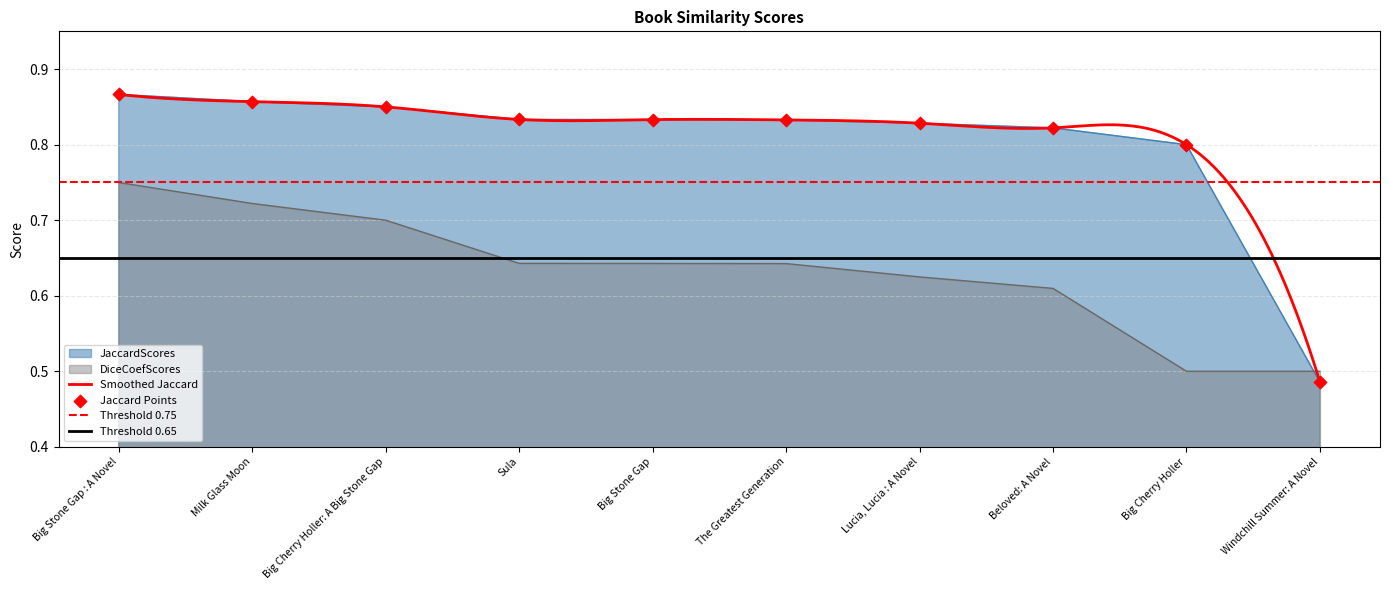

Which series has the largest total across all categories?

JaccardScores